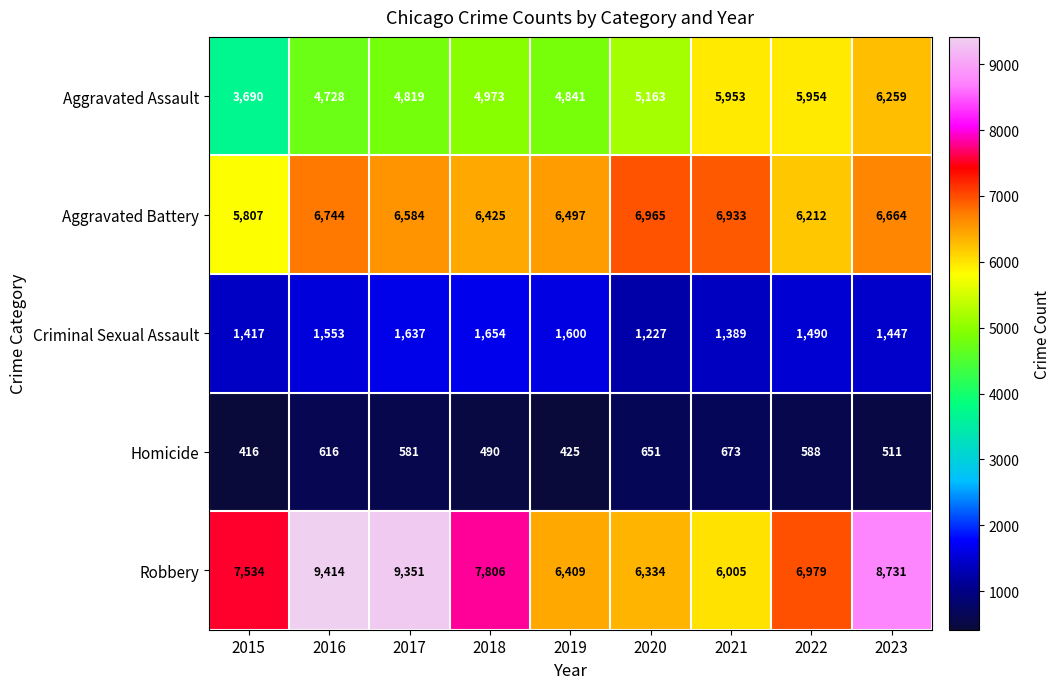

What is the maximum value shown in the chart?

9414